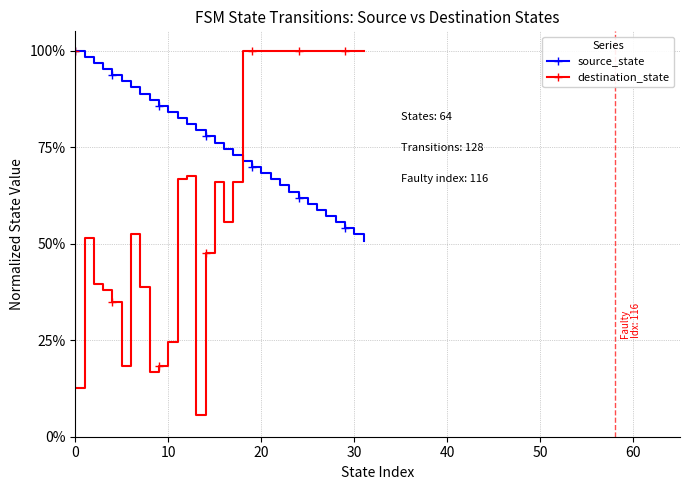

Which series has the widest spread of values?

destination_state